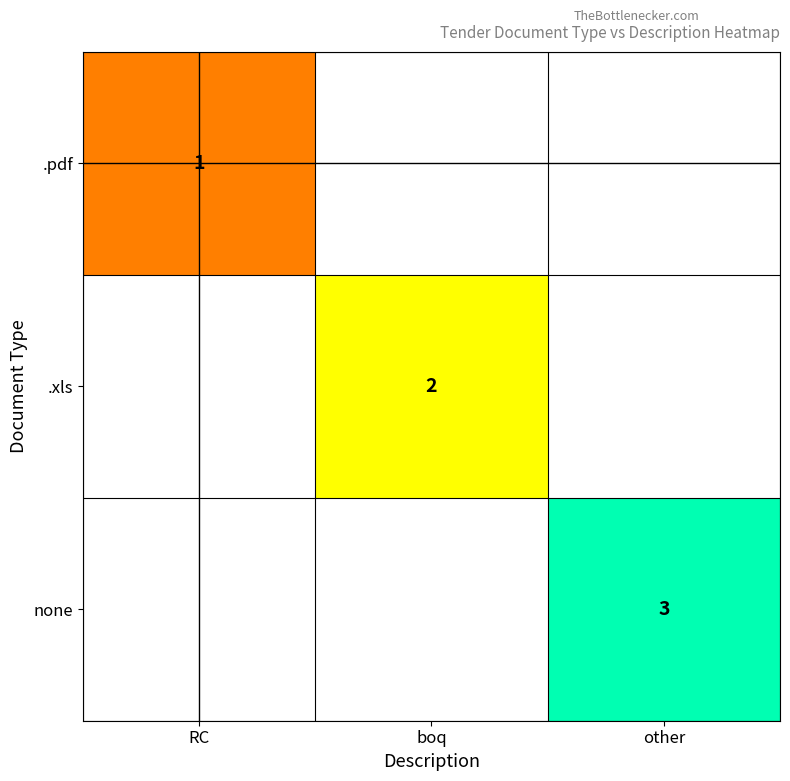

The none series shows 3 at other. True or false?

True